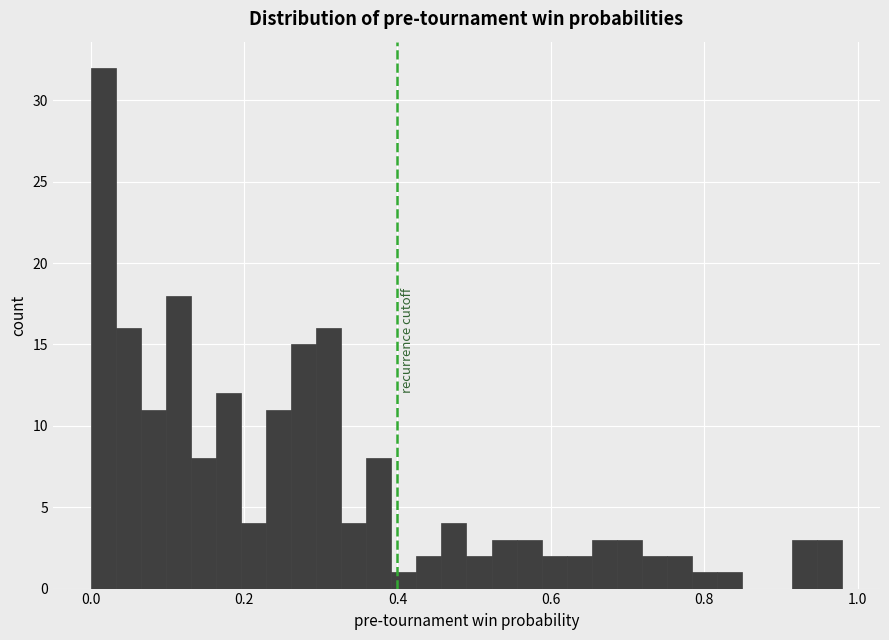

Read against the x-axis, roughly where is the centre of the tallest bar?

0.02